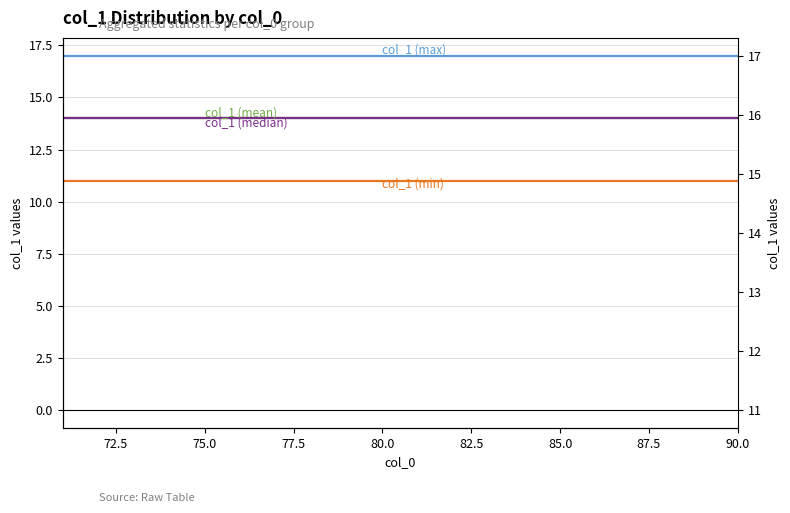

Rank the series by their maximum value, from highest to lowest.

col_1 (max), col_1 (mean), col_1 (median), col_1 (min)